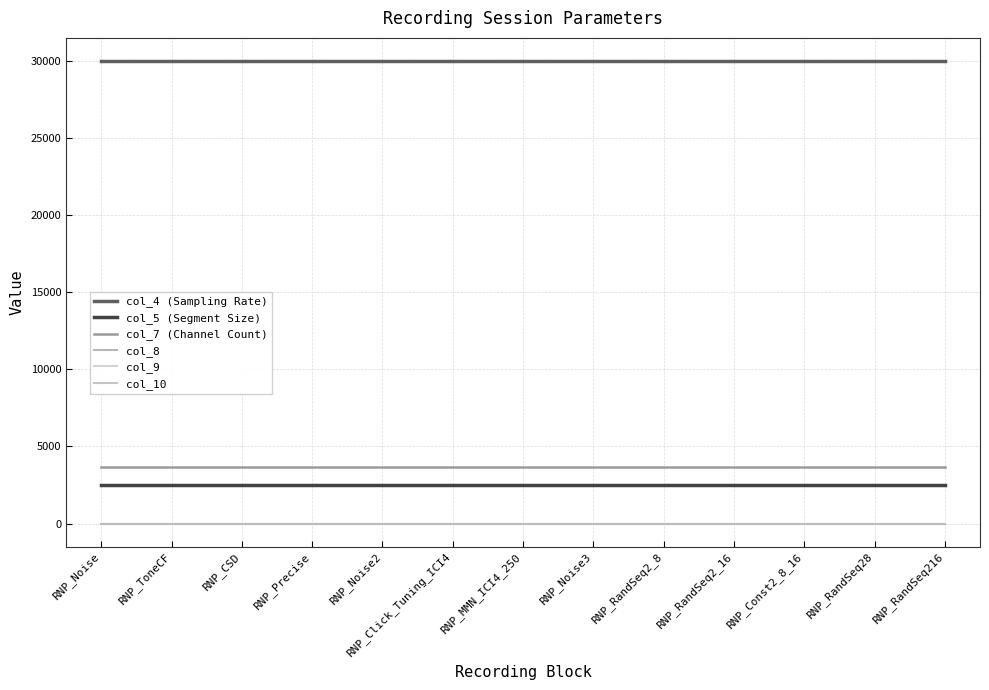

Which category has the lowest value across all series?

RNP_Noise